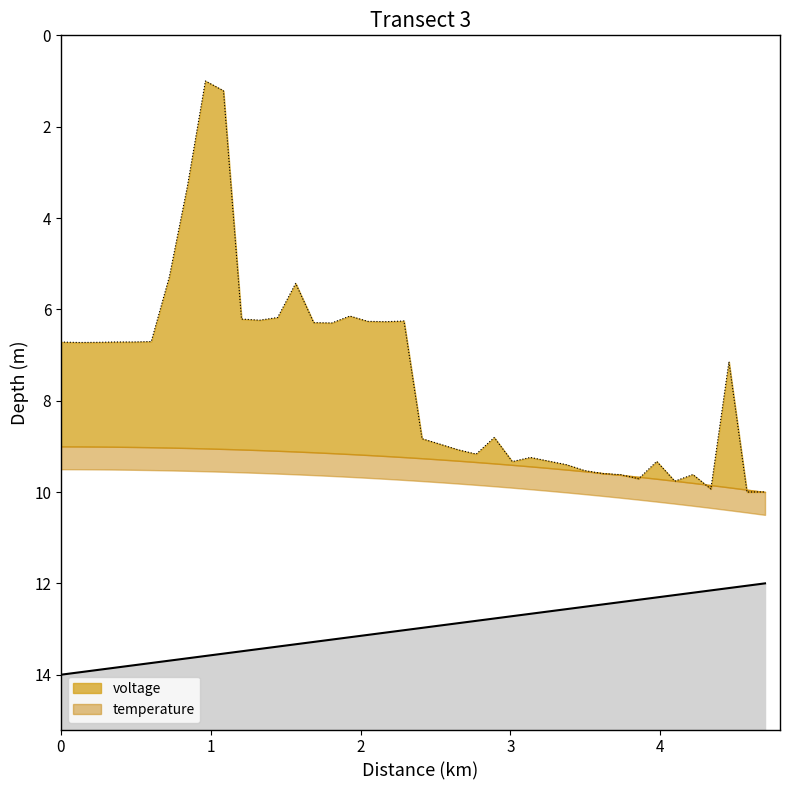

True or false: time and voltage cross at least once.

False